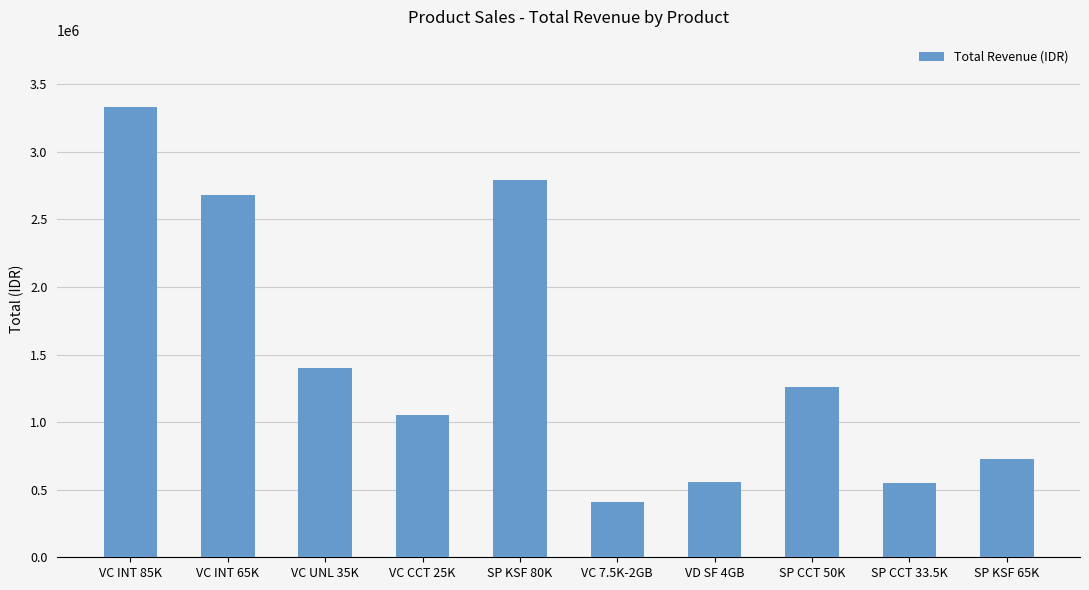

What is the value of the 2nd bar from the left?

2682500